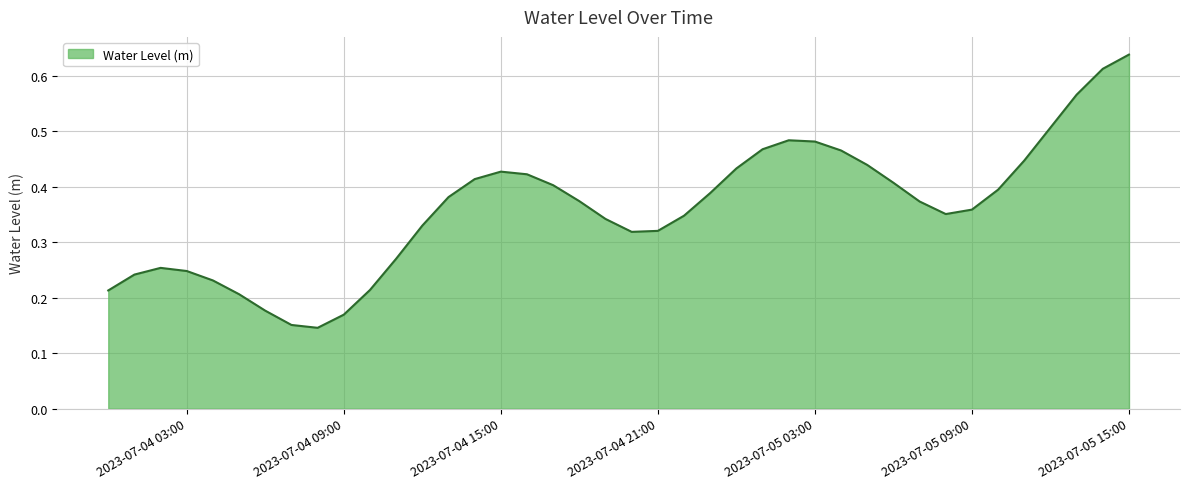

What is the difference between the second highest and minimum values?

0.5